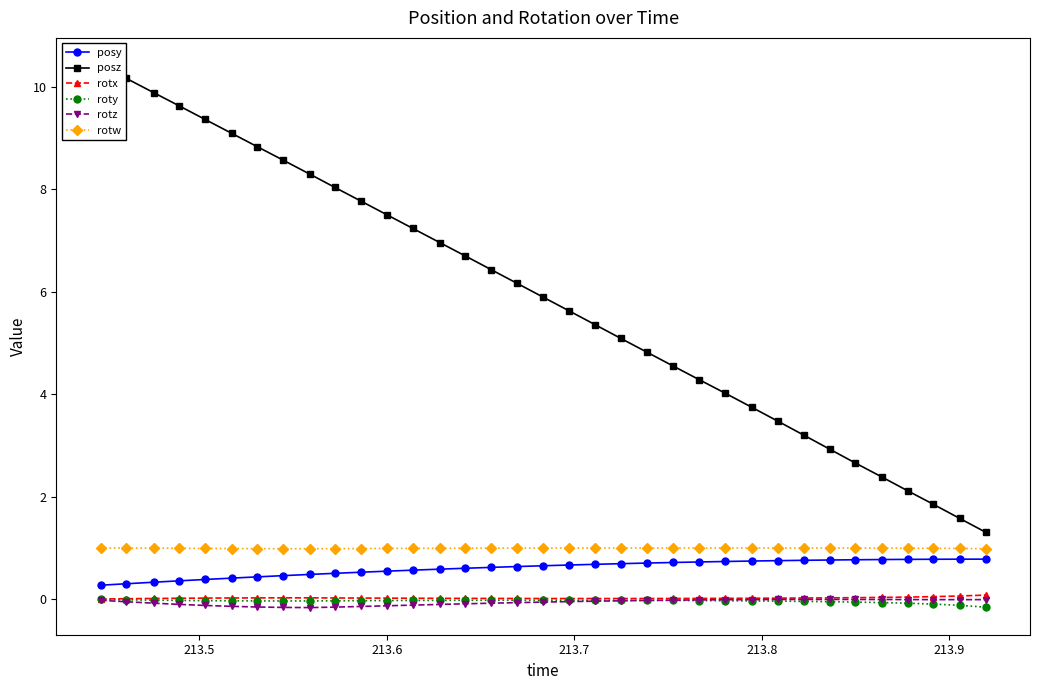

What are all the series names shown in the legend?

posy, posz, rotx, roty, rotz, rotw